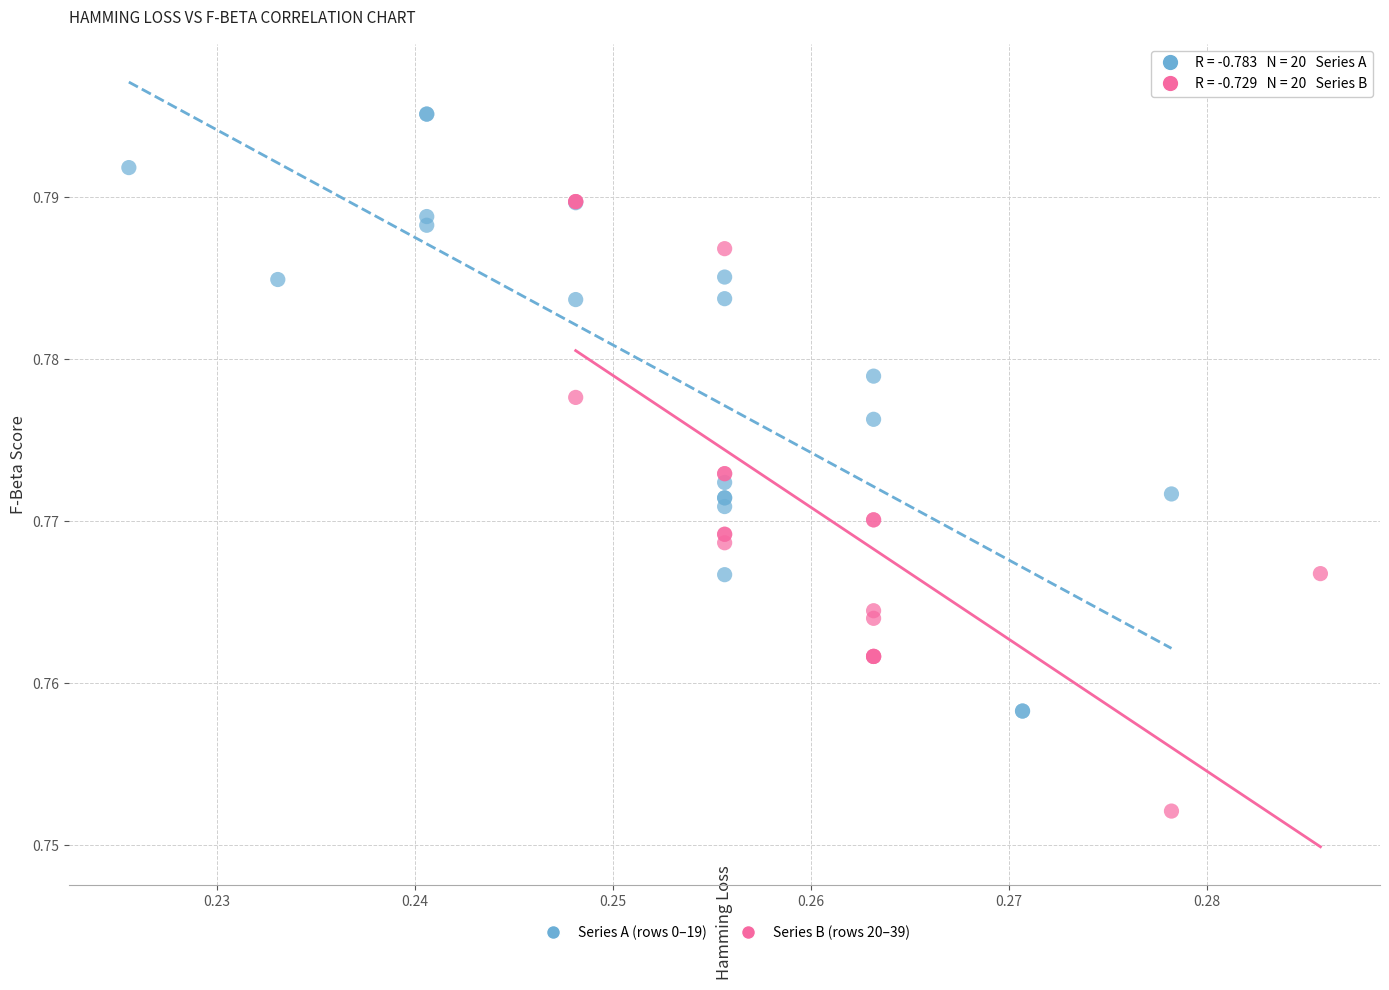

Which series contains the highest Y value?

Series A (rows 0–19)